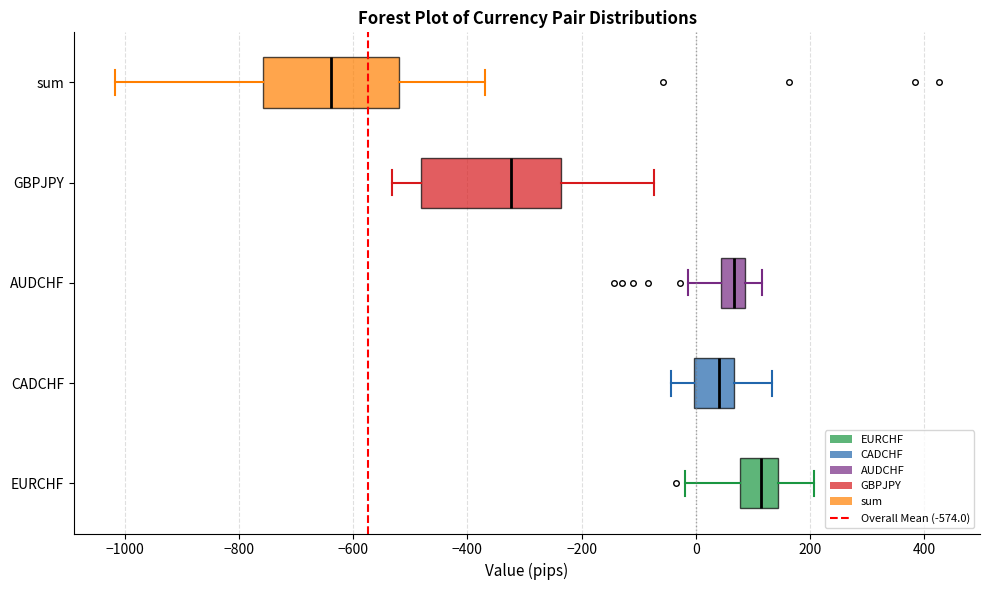

Which box has the furthest to the left median line?

sum